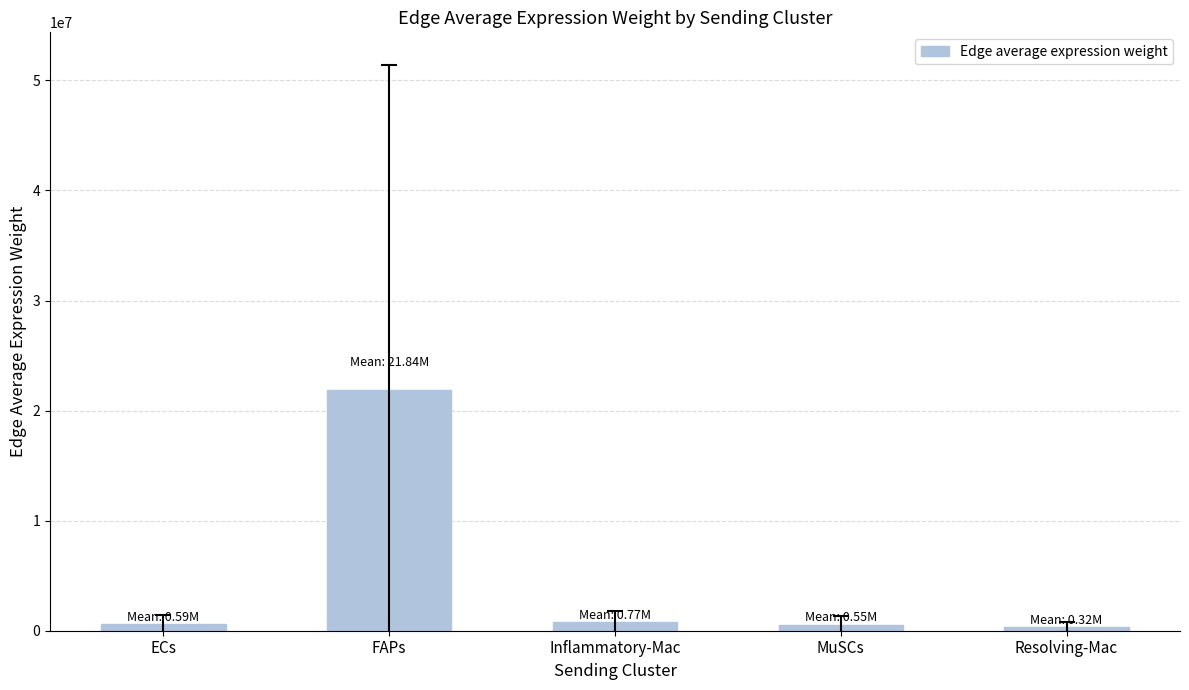

How many data points are less than 592933?

2